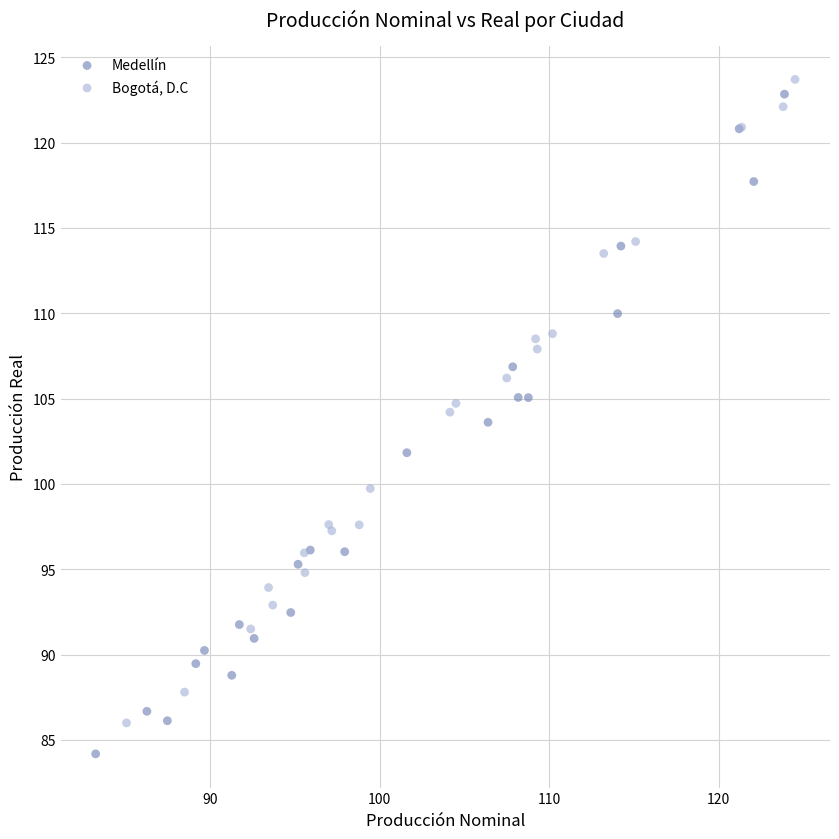

Which series has the largest Y range (max minus min)?

Medellín